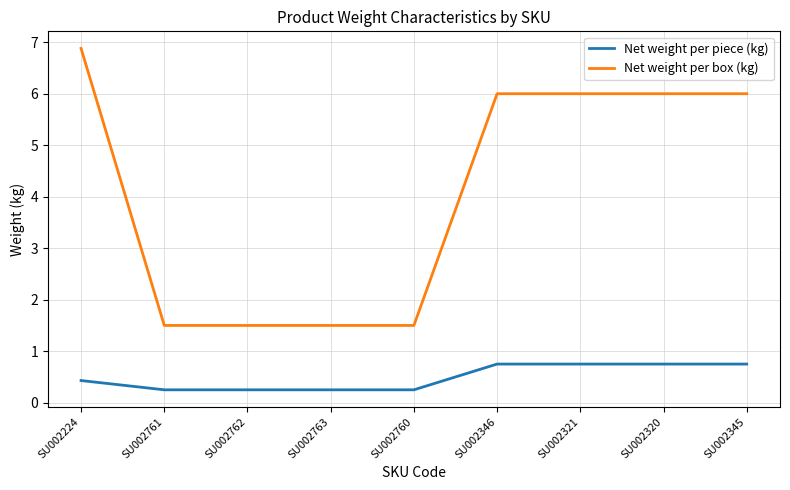

The Net weight per box (kg) series shows 6.0 at SU002321. True or false?

True